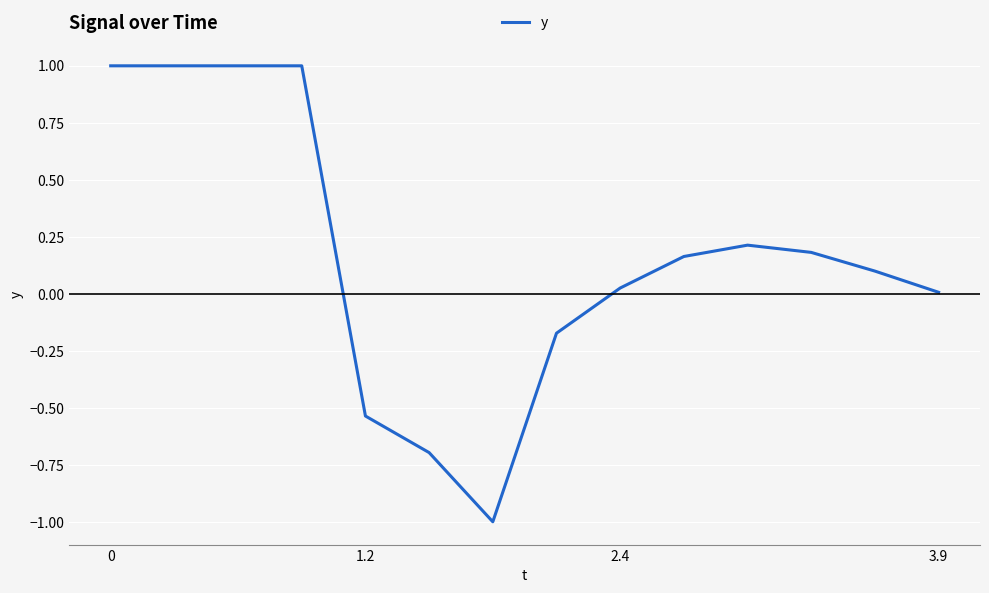

What is the minimum value shown in the chart?

-1.0